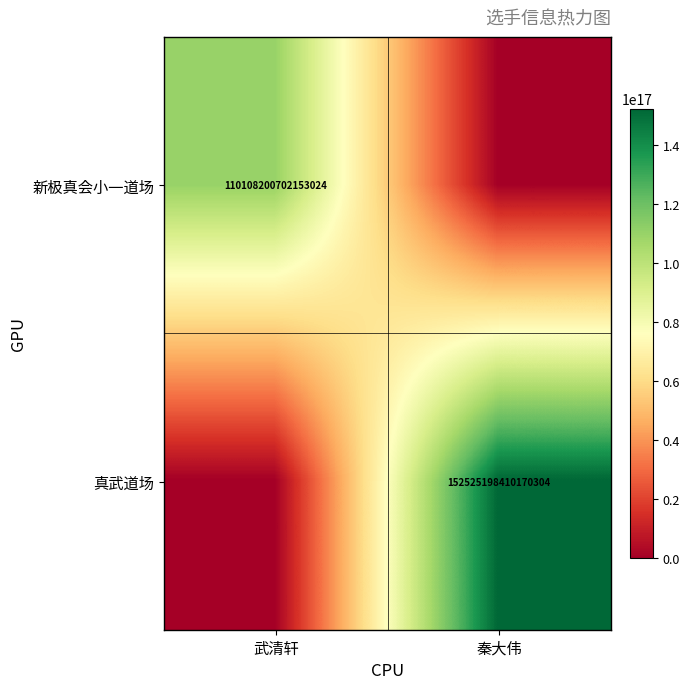

Which has a higher value, 武清轩 or 秦大伟?

武清轩